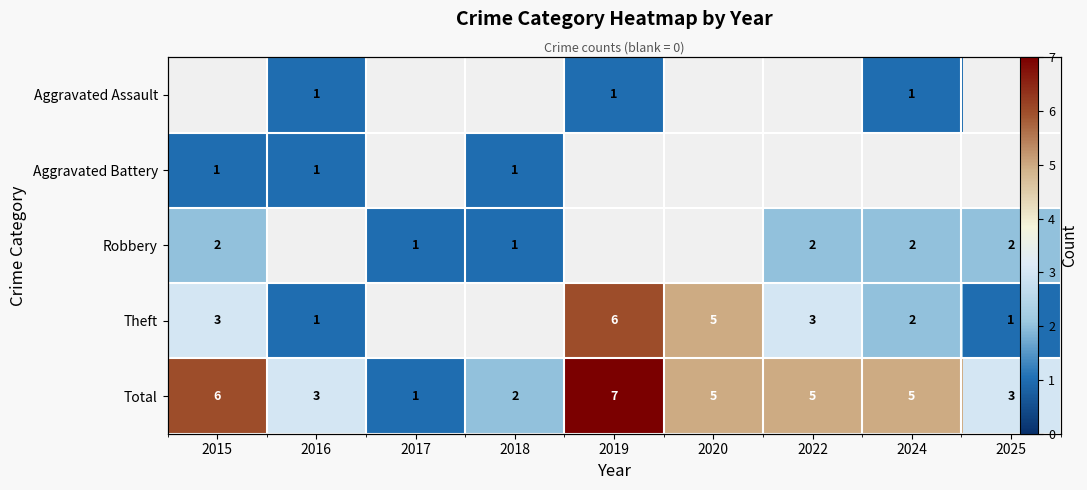

What is the spread (max minus min) of values at 2019?

6.0